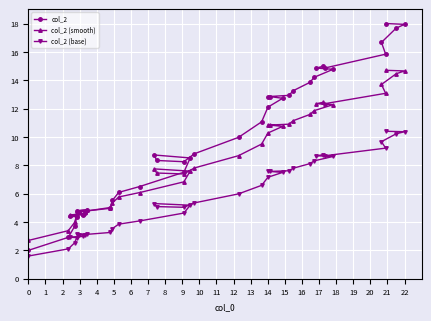

True or false: col_2 (smooth) and col_2 (base) cross at least once.

False